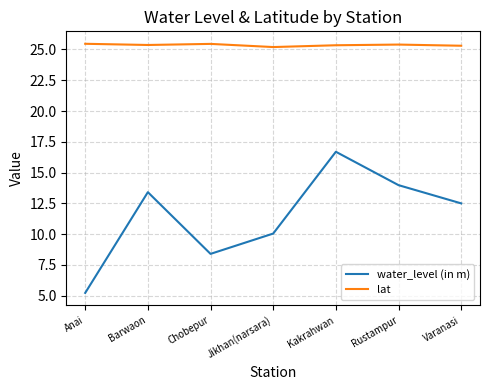

Rank the series at Varanasi from highest to lowest value.

lat, water_level (in m)